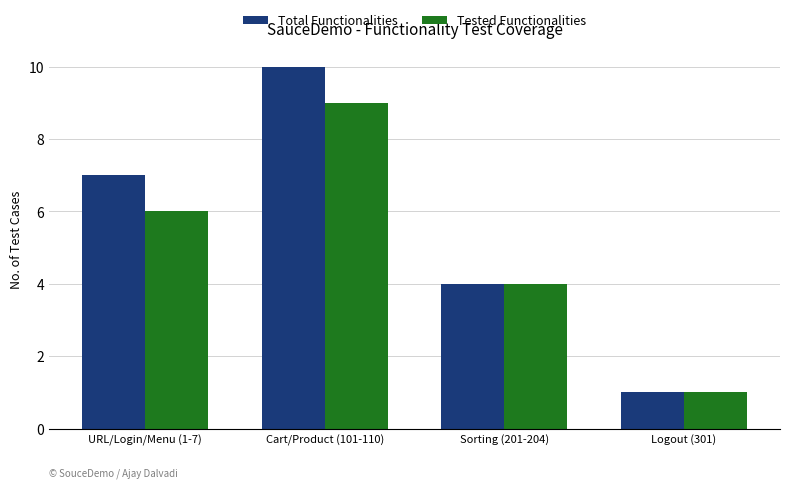

The value of Tested Functionalities at Sorting (201-204) is 7. True or false?

False